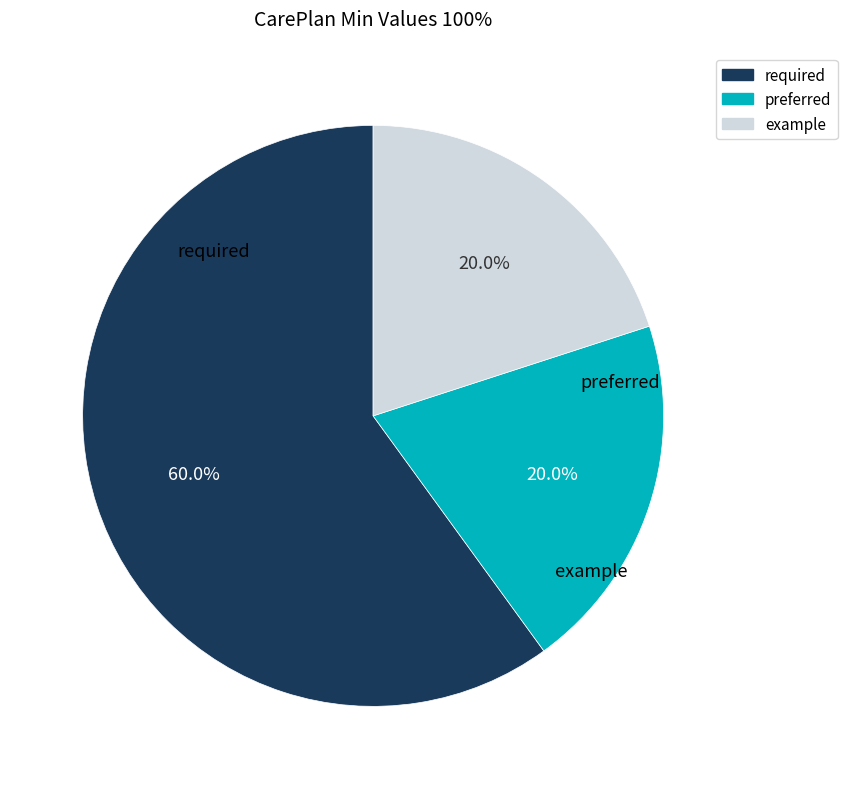

Does any single category account for the majority?

Yes